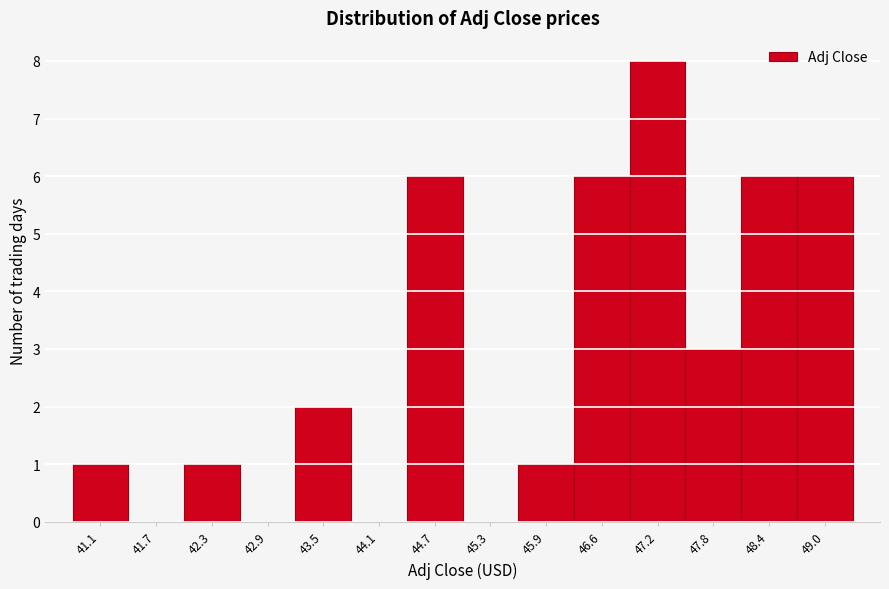

Reading left to right, list all the values displayed in this chart.

41.1=1	41.7=0	42.3=1	42.9=0	43.5=2	44.1=0	44.7=6	45.3=0	45.9=1	46.6=6	47.2=8	47.8=3	48.4=6	49.0=6